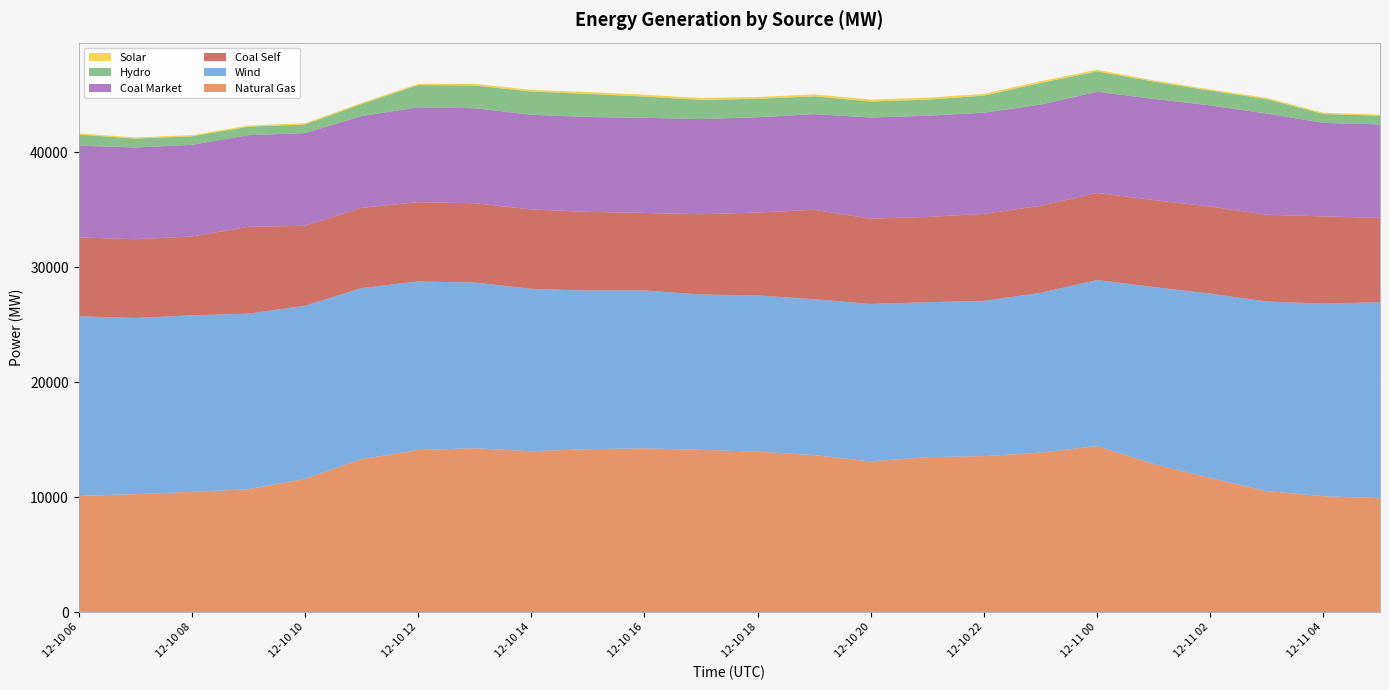

Reading left to right, list all the values displayed in this chart.

Natural Gas: 2019-12-10T06=10120.6	2019-12-10T07=10278.5	2019-12-10T08=10477.3	2019-12-10T09=10707.5	2019-12-10T10=11606.6	2019-12-10T11=13324.2	2019-12-10T12=14115.4	2019-12-10T13=14272.7	2019-12-10T14=14011.9	2019-12-10T15=14188.8	2019-12-10T16=14263.1	2019-12-10T17=14133.9	2019-12-10T18=13975.7	2019-12-10T19=13672.4	2019-12-10T20=13127.8	2019-12-10T21=13497.4	2019-12-10T22=13588.2	2019-12-10T23=13891.4	2019-12-11T00=14461.2	2019-12-11T01=12901.6	2019-12-11T02=11691.3	2019-12-11T03=10548.5	2019-12-11T04=10104.3	2019-12-11T05=9927.6
Wind: 2019-12-10T06=15630.8	2019-12-10T07=15319.8	2019-12-10T08=15352.8	2019-12-10T09=15269.9	2019-12-10T10=15056.3	2019-12-10T11=14874.1	2019-12-10T12=14662.2	2019-12-10T13=14412.1	2019-12-10T14=14128.9	2019-12-10T15=13794.7	2019-12-10T16=13729.0	2019-12-10T17=13511.3	2019-12-10T18=13586.6	2019-12-10T19=13564.4	2019-12-10T20=13691.5	2019-12-10T21=13475.1	2019-12-10T22=13497.7	2019-12-10T23=13895.7	2019-12-11T00=14445.1	2019-12-11T01=15388.4	2019-12-11T02=16028.5	2019-12-11T03=16484.2	2019-12-11T04=16741.8	2019-12-11T05=17050.7
Hydro: 2019-12-10T06=964.8	2019-12-10T07=779.3	2019-12-10T08=740.0	2019-12-10T09=740.0	2019-12-10T10=754.3	2019-12-10T11=1041.3	2019-12-10T12=1935.2	2019-12-10T13=1980.8	2019-12-10T14=2014.7	2019-12-10T15=2012.0	2019-12-10T16=1848.0	2019-12-10T17=1669.3	2019-12-10T18=1601.5	2019-12-10T19=1548.0	2019-12-10T20=1392.0	2019-12-10T21=1400.3	2019-12-10T22=1485.4	2019-12-10T23=1891.0	2019-12-11T00=1771.0	2019-12-11T01=1503.7	2019-12-11T02=1279.7	2019-12-11T03=1252.0	2019-12-11T04=776.6	2019-12-11T05=749.0
Coal Self: 2019-12-10T06=6858.9	2019-12-10T07=6857.3	2019-12-10T08=6857.3	2019-12-10T09=7551.7	2019-12-10T10=6957.7	2019-12-10T11=6983.4	2019-12-10T12=6896.9	2019-12-10T13=6898.5	2019-12-10T14=6898.9	2019-12-10T15=6848.9	2019-12-10T16=6748.9	2019-12-10T17=6981.4	2019-12-10T18=7214.1	2019-12-10T19=7773.2	2019-12-10T20=7419.9	2019-12-10T21=7419.9	2019-12-10T22=7569.9	2019-12-10T23=7569.9	2019-12-11T00=7572.9	2019-12-11T01=7569.9	2019-12-11T02=7569.9	2019-12-11T03=7549.9	2019-12-11T04=7592.4	2019-12-11T05=7329.9
Solar: 2019-12-10T06=100.0	2019-12-10T07=100.0	2019-12-10T08=100.0	2019-12-10T09=100.0	2019-12-10T10=100.0	2019-12-10T11=100.0	2019-12-10T12=100.0	2019-12-10T13=140.0	2019-12-10T14=143.6	2019-12-10T15=154.2	2019-12-10T16=159.1	2019-12-10T17=161.7	2019-12-10T18=162.4	2019-12-10T19=165.8	2019-12-10T20=167.5	2019-12-10T21=165.6	2019-12-10T22=156.0	2019-12-10T23=141.1	2019-12-11T00=140.0	2019-12-11T01=105.0	2019-12-11T02=105.0	2019-12-11T03=105.0	2019-12-11T04=105.0	2019-12-11T05=105.0
Coal Market: 2019-12-10T06=7982.4	2019-12-10T07=7973.4	2019-12-10T08=7973.4	2019-12-10T09=7973.4	2019-12-10T10=8060.8	2019-12-10T11=7983.2	2019-12-10T12=8250.0	2019-12-10T13=8262.2	2019-12-10T14=8244.5	2019-12-10T15=8252.0	2019-12-10T16=8274.0	2019-12-10T17=8274.0	2019-12-10T18=8286.2	2019-12-10T19=8323.0	2019-12-10T20=8802.0	2019-12-10T21=8802.0	2019-12-10T22=8802.0	2019-12-10T23=8802.0	2019-12-11T00=8802.0	2019-12-11T01=8802.0	2019-12-11T02=8802.0	2019-12-11T03=8802.0	2019-12-11T04=8132.0	2019-12-11T05=8132.0